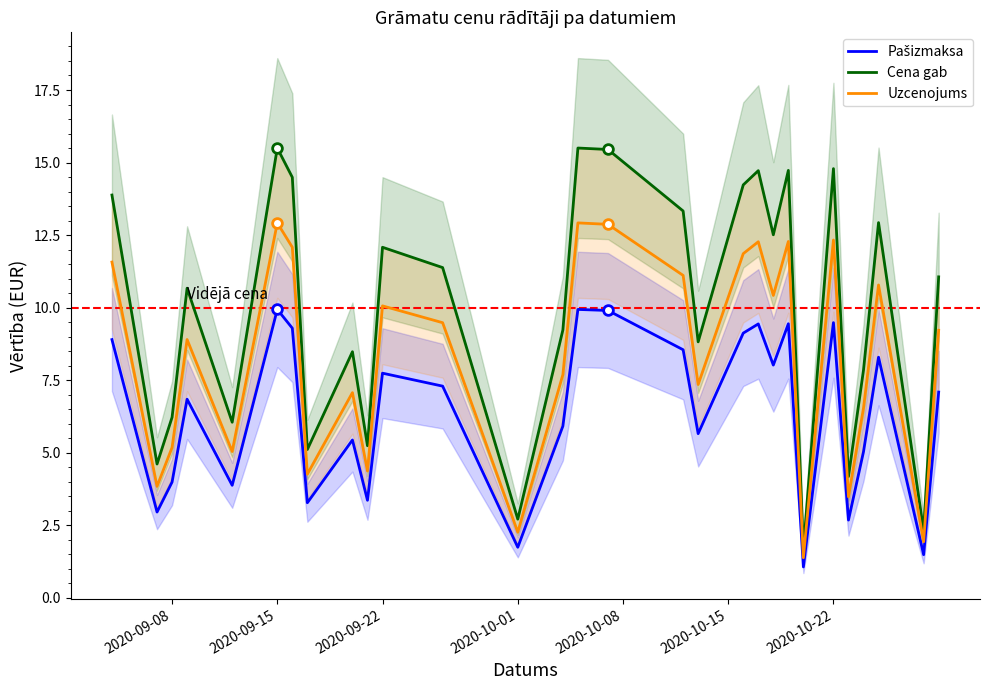

True or false: Uzcenojums and Pašizmaksa cross at least once.

False